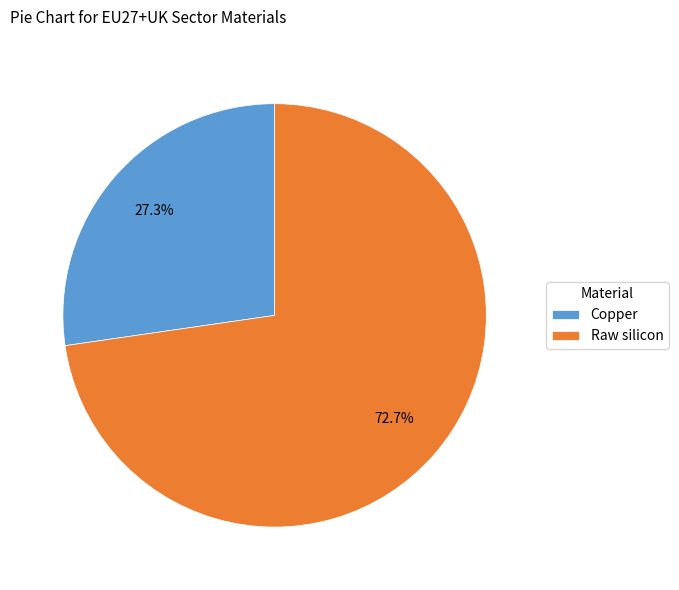

Rank the categories by value from highest to lowest.

Raw silicon, Copper